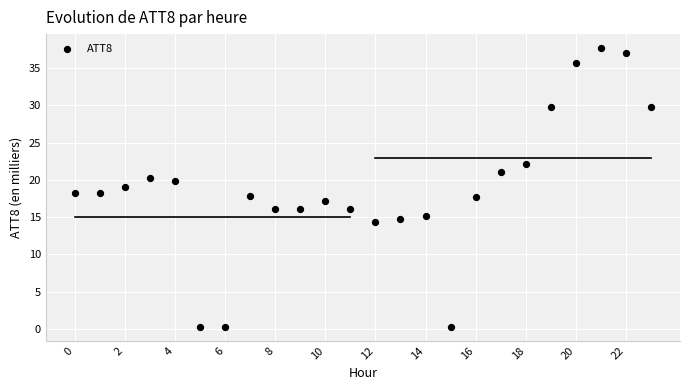

What is the range of Y values (max minus min)?

37.4